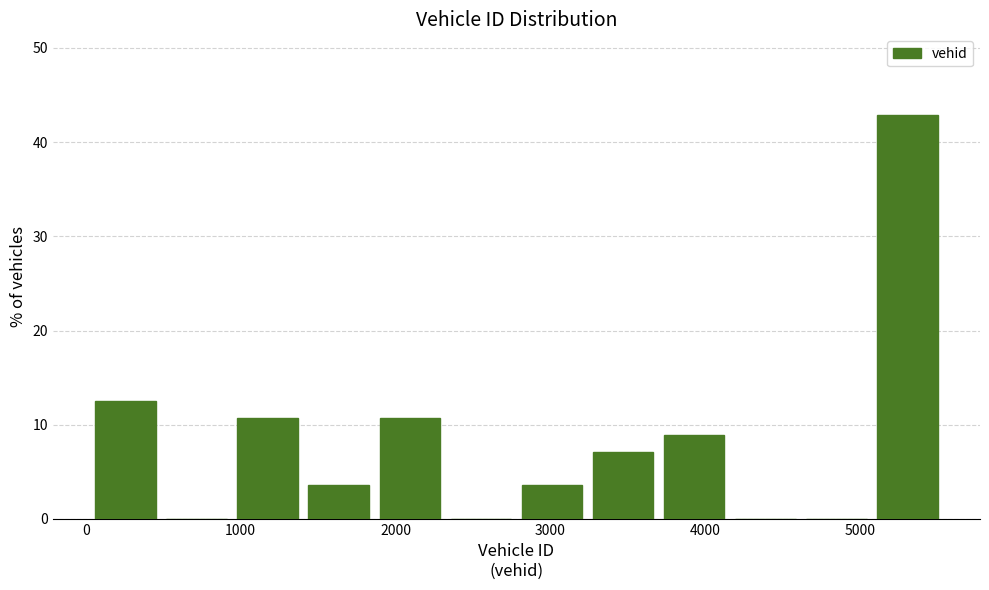

What is the height of the bar covering 1900 to 2300 on the x-axis? Neither the bar edges nor the heights are printed on the chart, so give them approximately, as read against the axes.

11